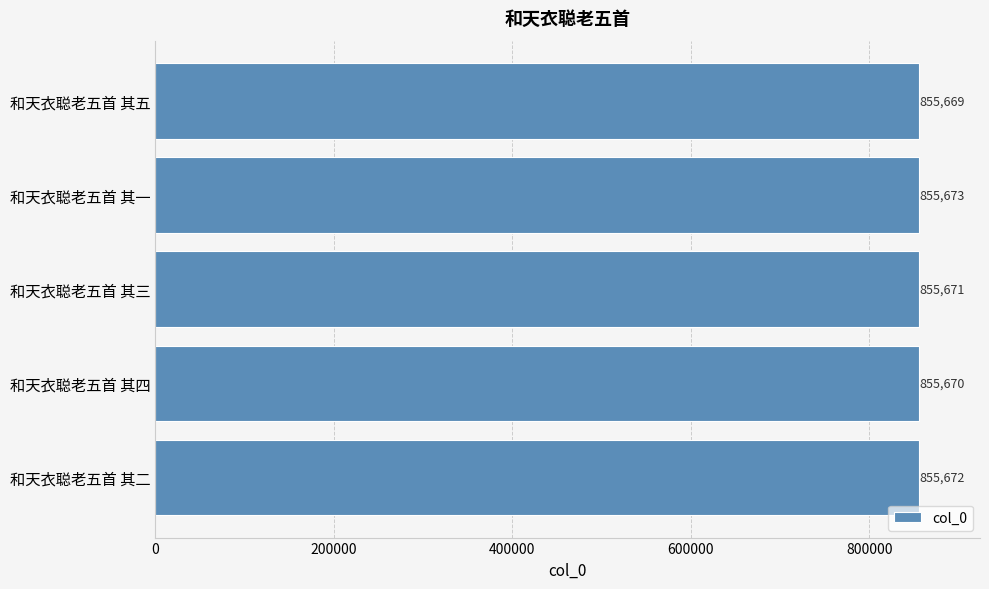

How many bars are there in total?

5